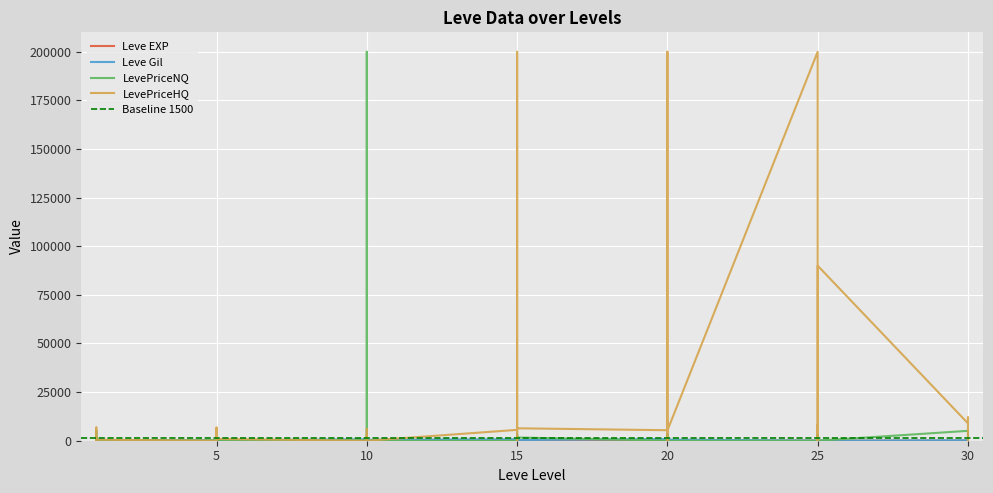

What is the greatest value displayed?

200000.0